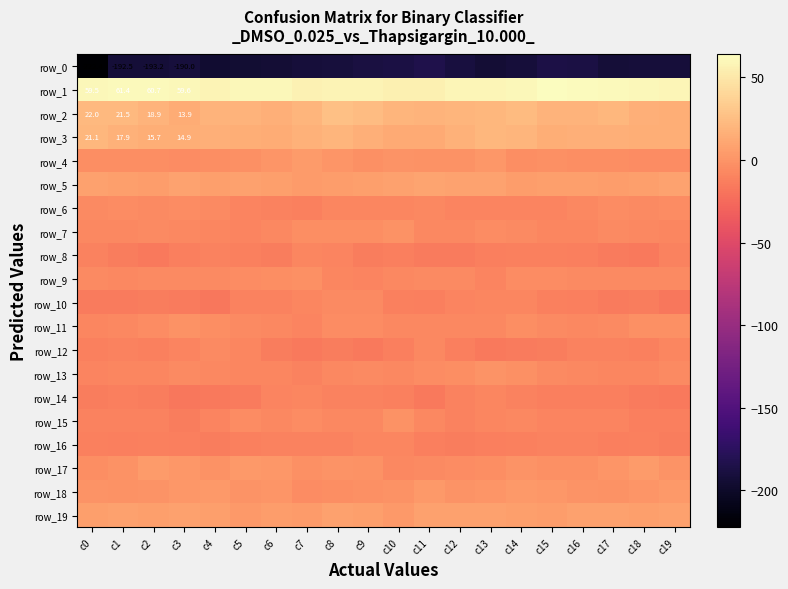

The row_17 series shows 3.9 at c2. True or false?

True